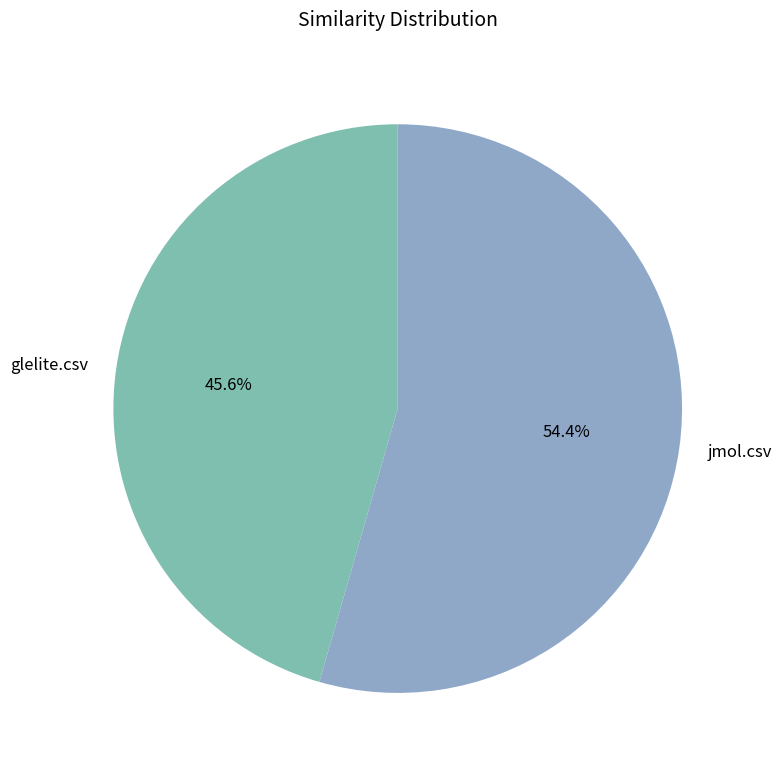

Do glelite.csv and jmol.csv together represent more than half of the pie?

Yes